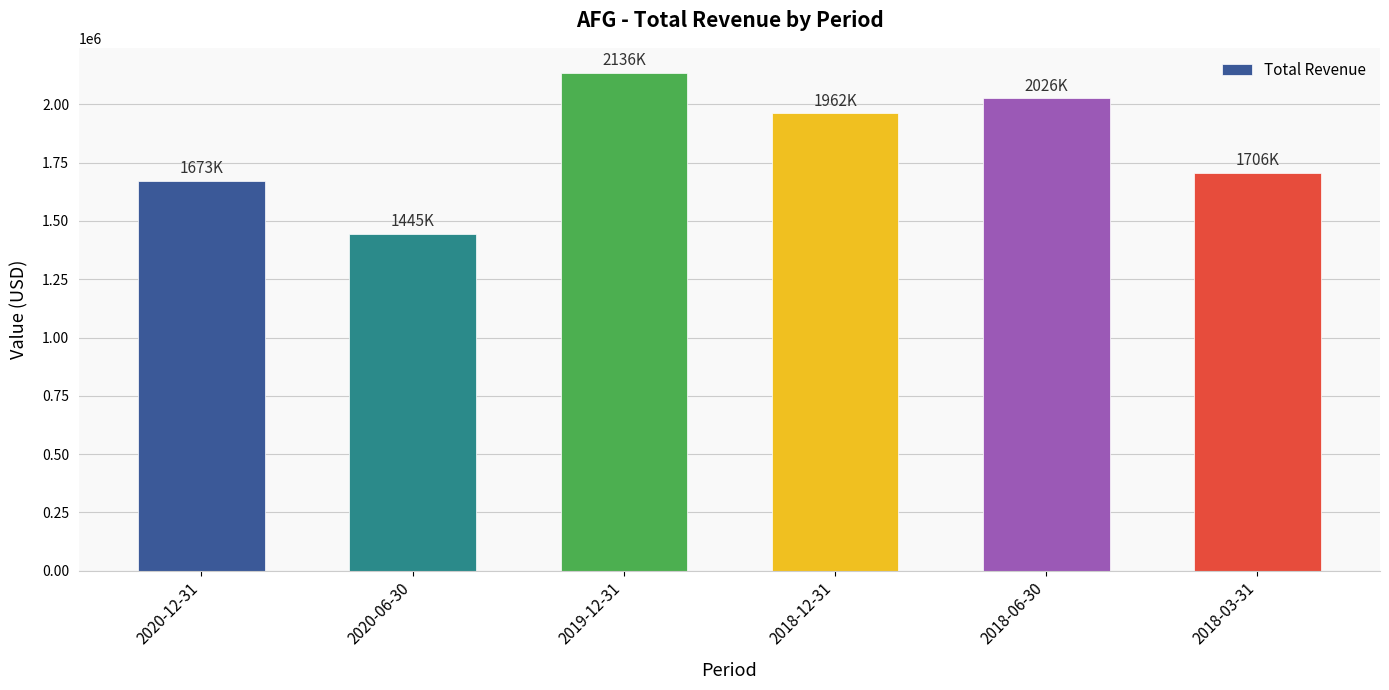

List the labels in order of value, smallest first.

2020-06-30, 2020-12-31, 2018-03-31, 2018-12-31, 2018-06-30, 2019-12-31